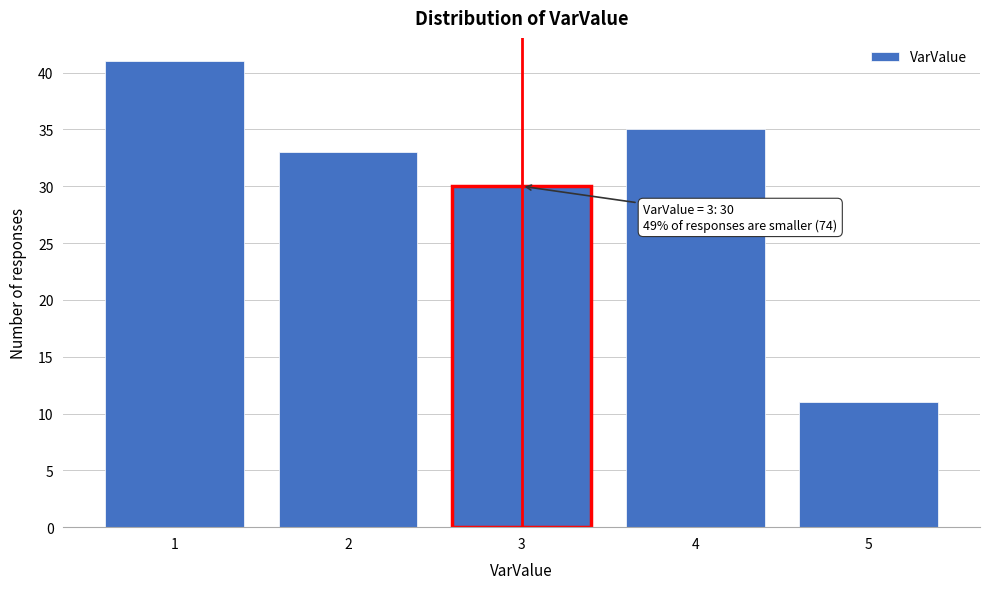

Reading right to left, transcribe all the data shown in this chart.

11	35	30	33	41